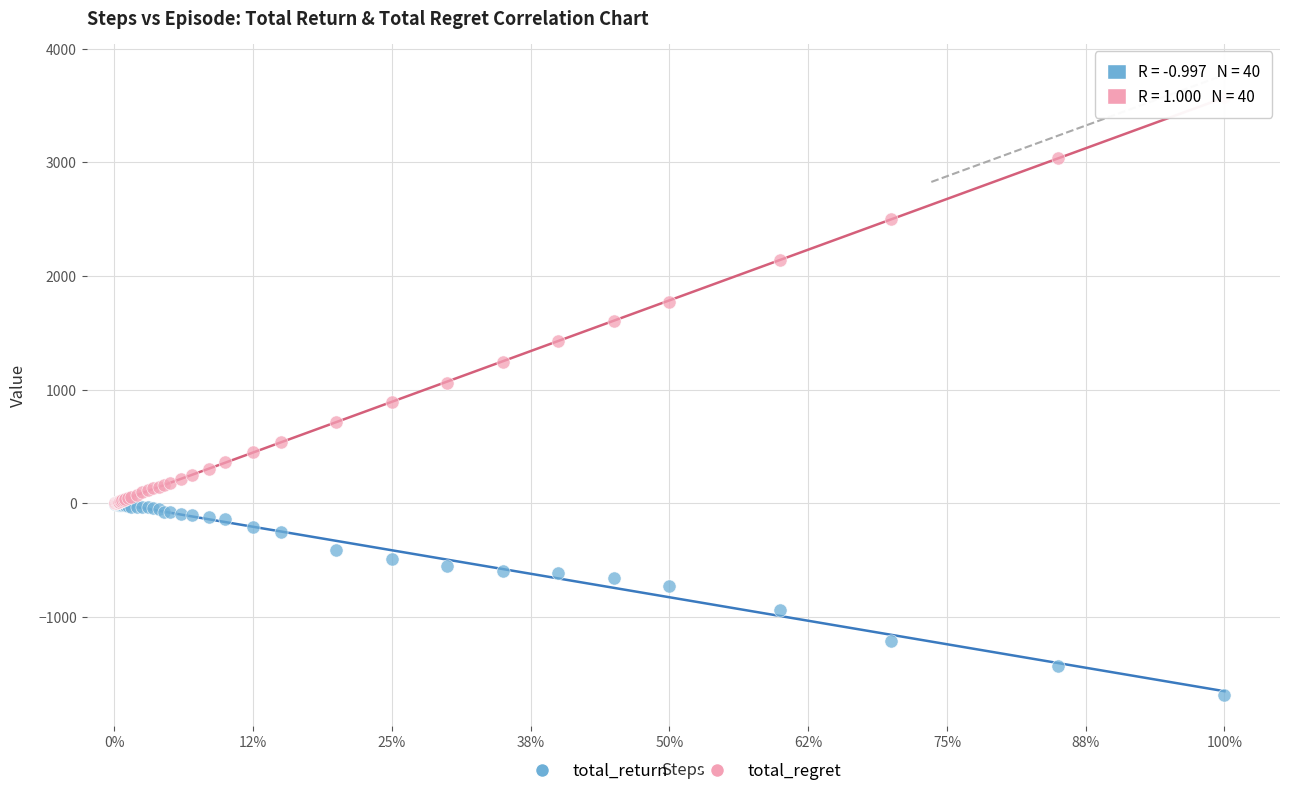

Which series contains the highest Y value?

total_regret